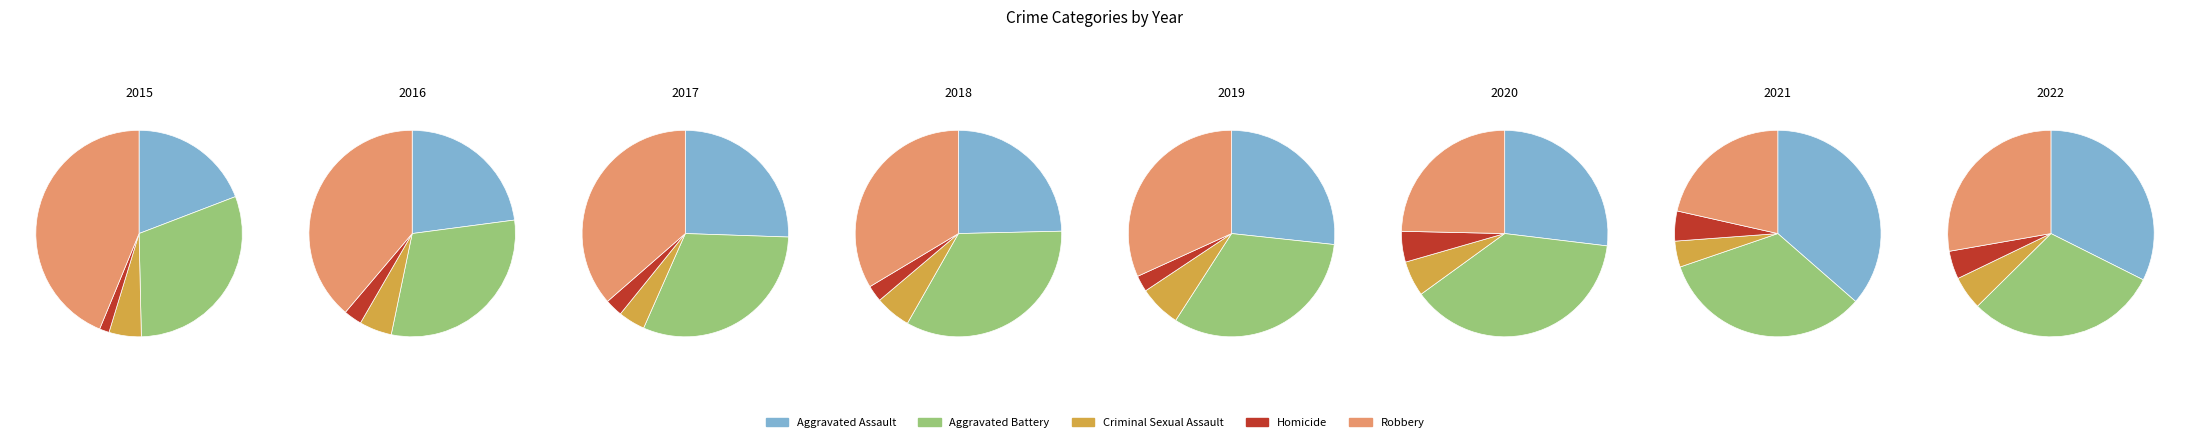

Between 0 and 7, which series saw the biggest shift?

Robbery